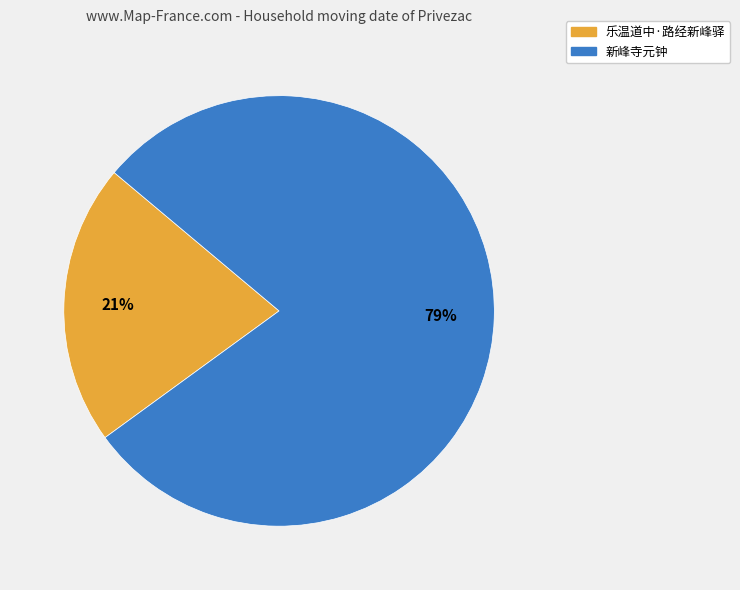

What is the ratio of the value at 乐温道中·路经新峰驿 to the value at 新峰寺元钟?

0.3